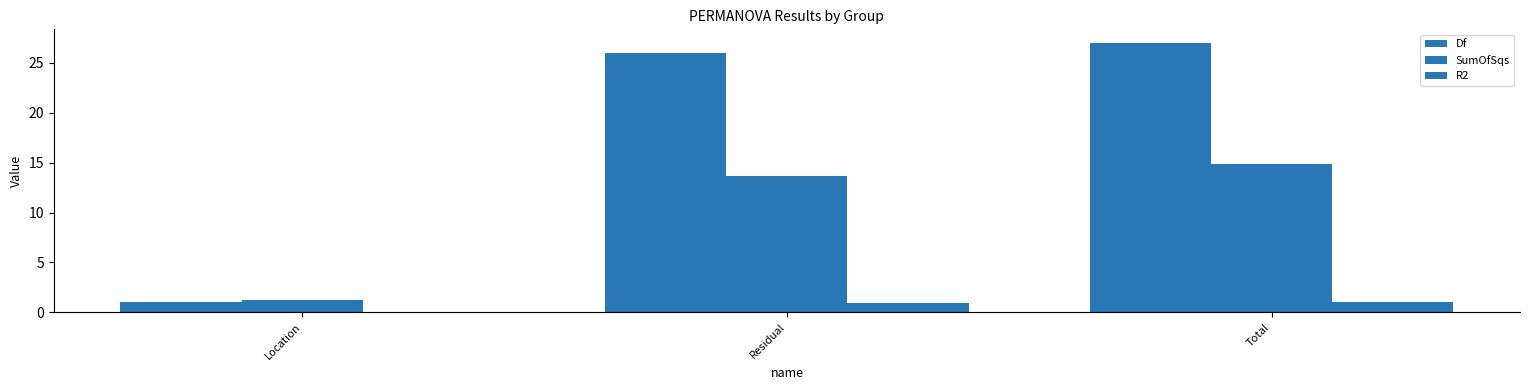

Count the number of data series in this chart.

3